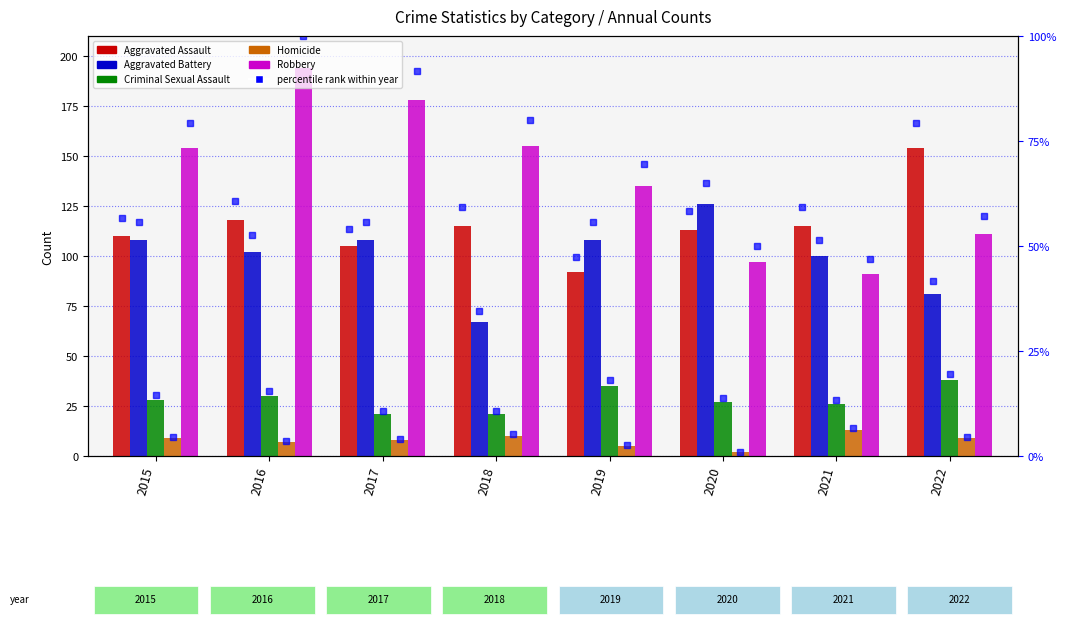

What is the greatest value displayed?

194.0